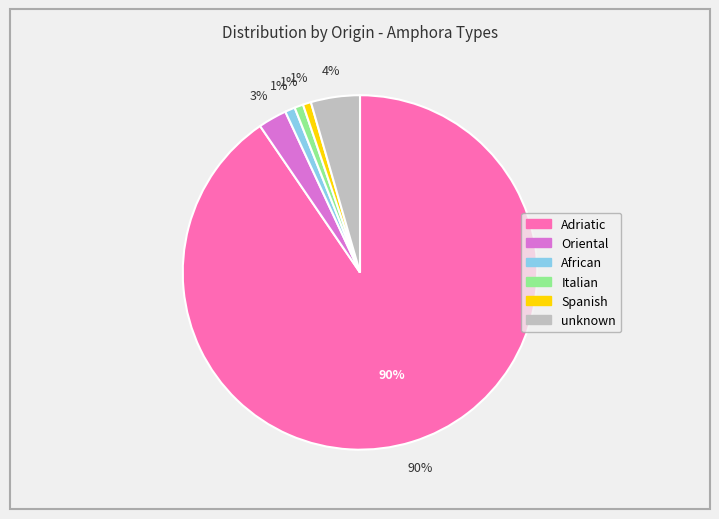

Do Adriatic and Oriental together represent more than half of the pie?

Yes